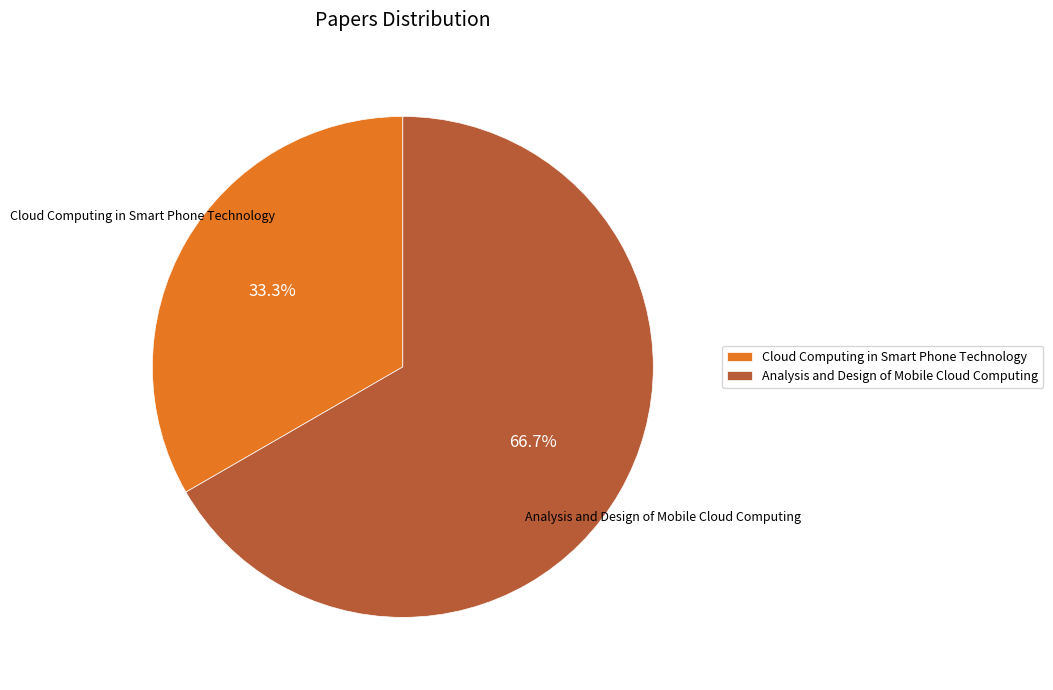

Which slice represents more than half of the pie?

Analysis and Design of Mobile Cloud Computing